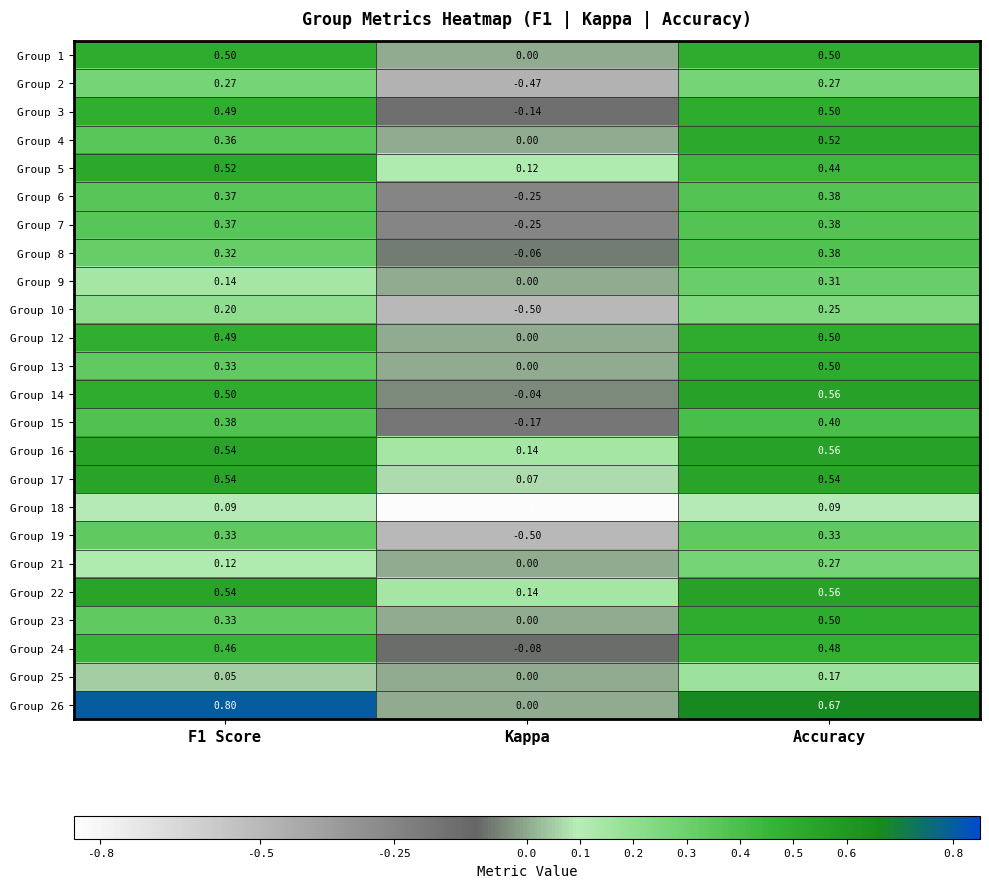

At which label is Group 21 closest to 0?

Kappa